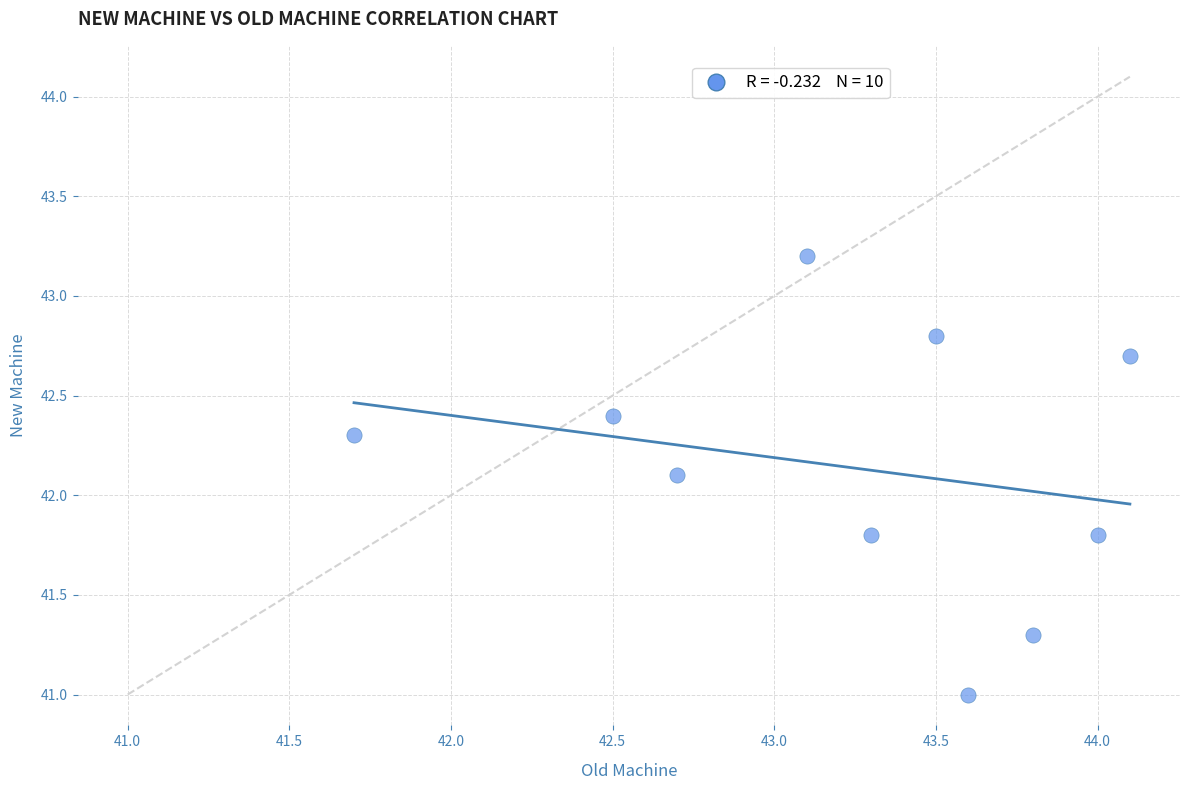

What is the average Y value?

42.1